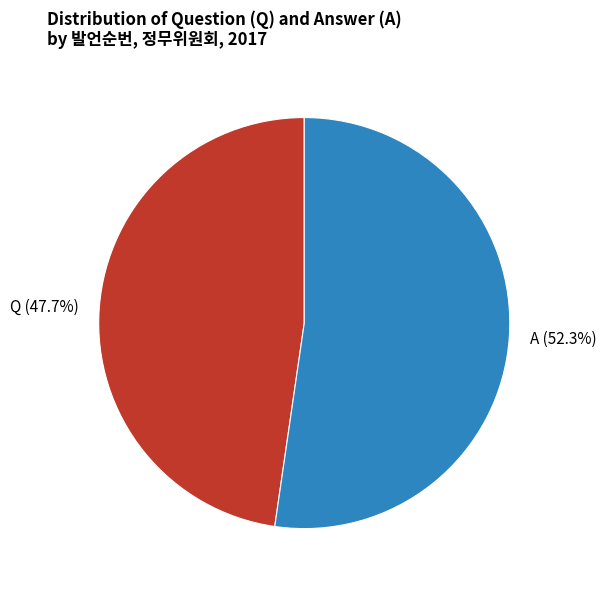

To the nearest percent, what percentage of the pie is Q?

48%